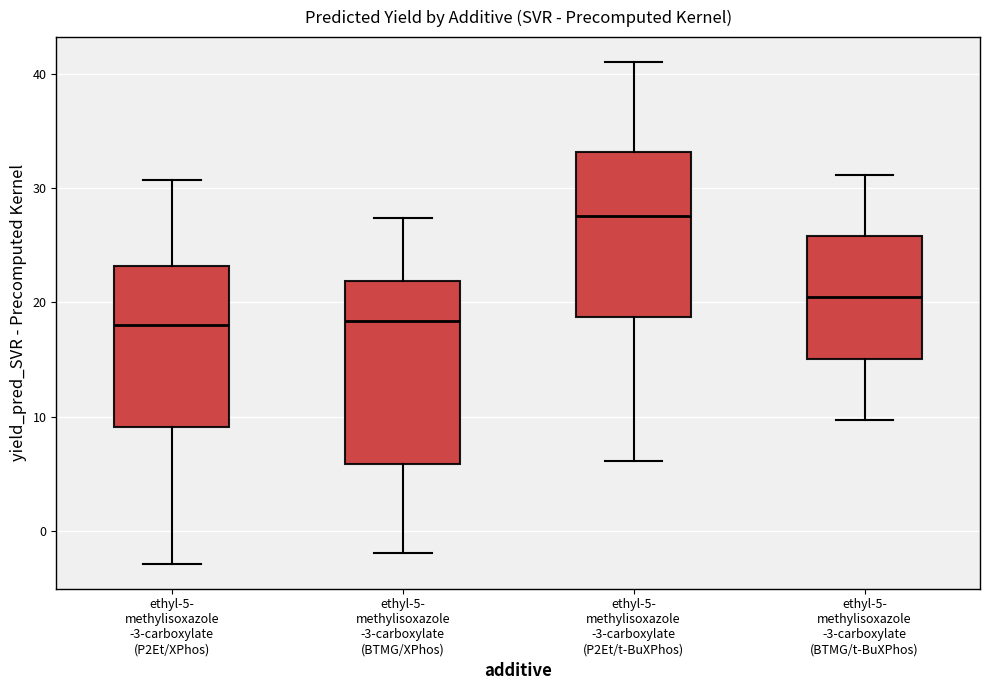

Where does the median line of the box for ethyl-5- methylisoxazole -3-carboxylate (P2Et/XPhos) sit on the y-axis? The values are not printed on the chart, so give them approximately, as read against the axis.

18